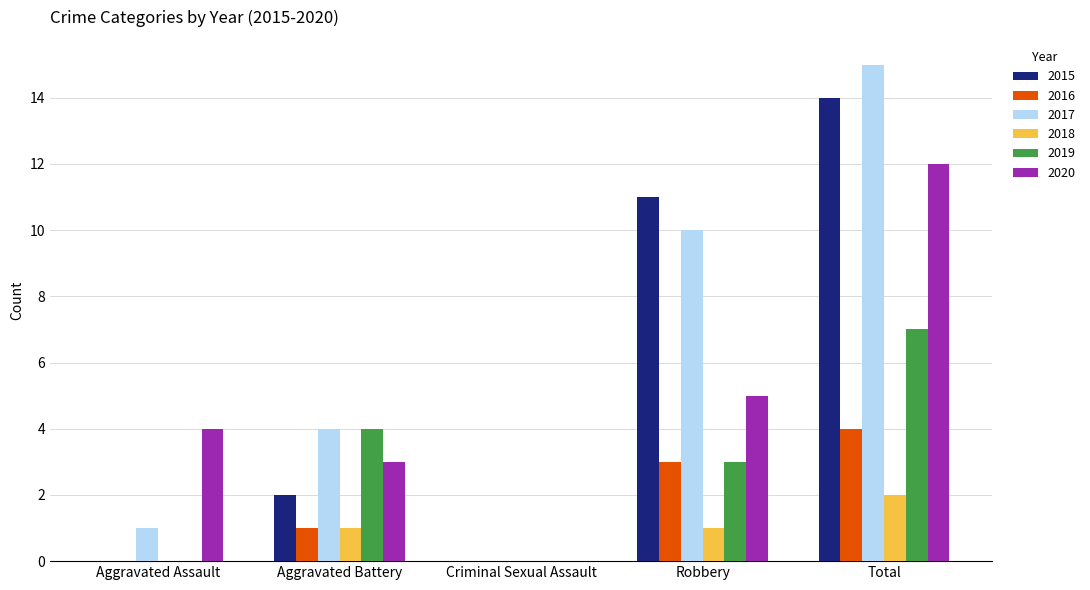

The 2015 series shows 0 at Aggravated Assault. True or false?

True